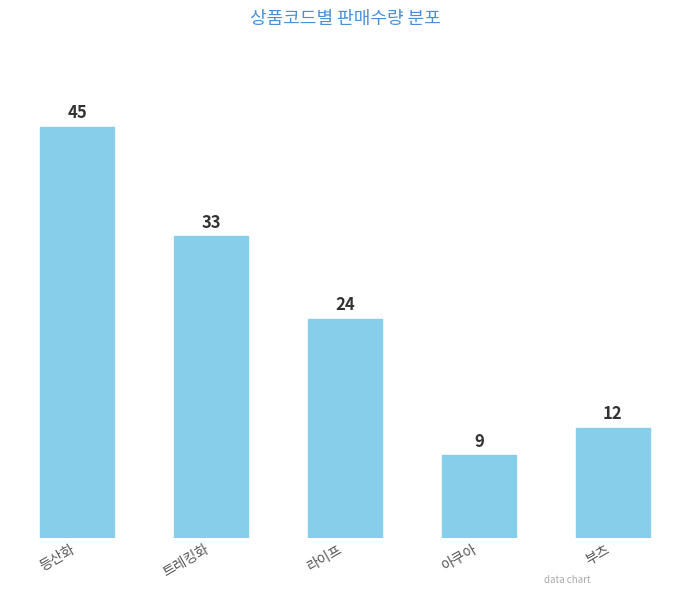

Rank the categories by value from lowest to highest.

아쿠아, 부츠, 라이프, 트레킹화, 등산화